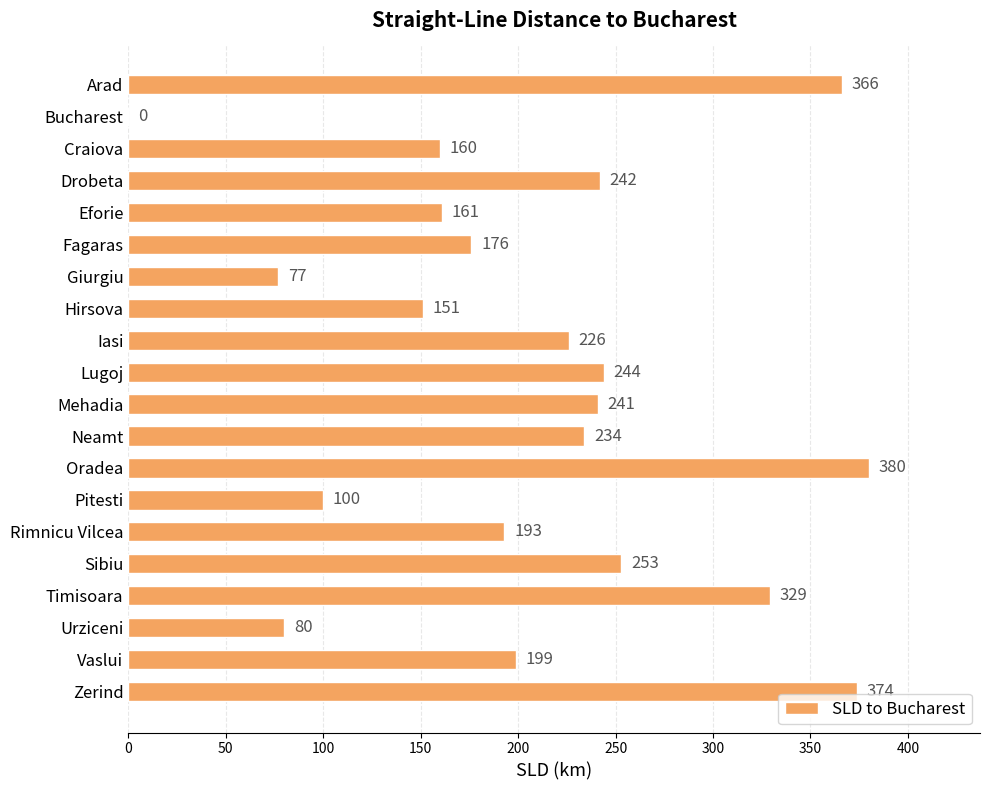

Reading top to bottom, transcribe all the data shown in this chart.

Arad=366	Bucharest=0	Craiova=160	Drobeta=242	Eforie=161	Fagaras=176	Giurgiu=77	Hirsova=151	Iasi=226	Lugoj=244	Mehadia=241	Neamt=234	Oradea=380	Pitesti=100	Rimnicu Vilcea=193	Sibiu=253	Timisoara=329	Urziceni=80	Vaslui=199	Zerind=374